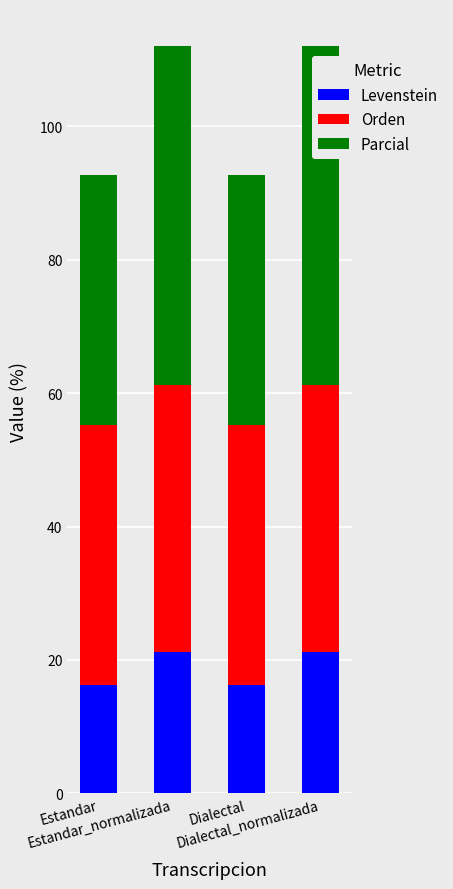

What is the average value of the Levenstein series?

18.7